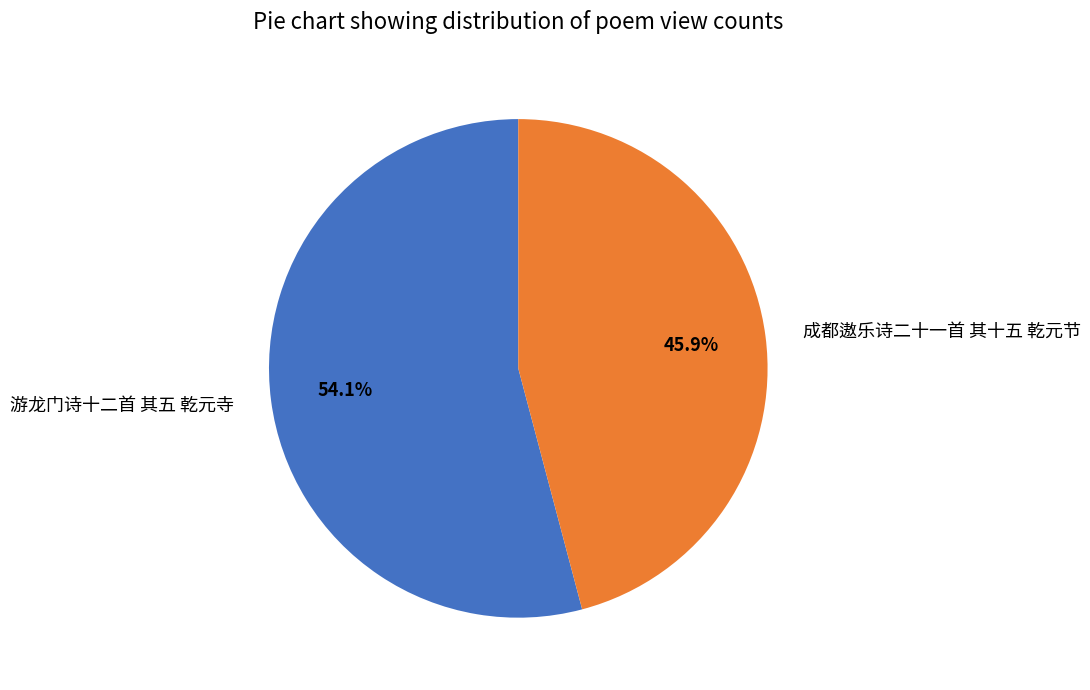

What is the total percentage of 游龙门诗十二首 其五 乾元寺 and 成都遨乐诗二十一首 其十五 乾元节?

100.0%